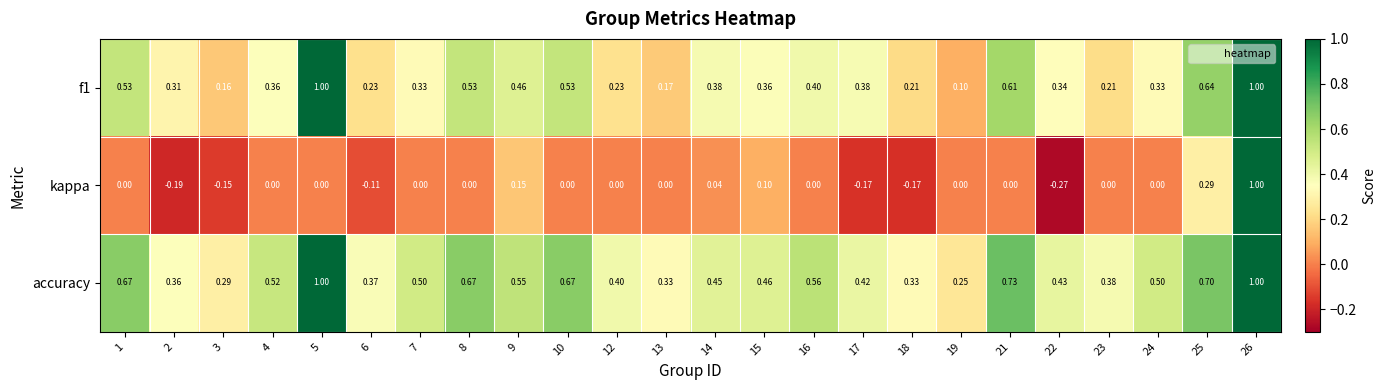

Which series changed the most between 6 and 18?

kappa